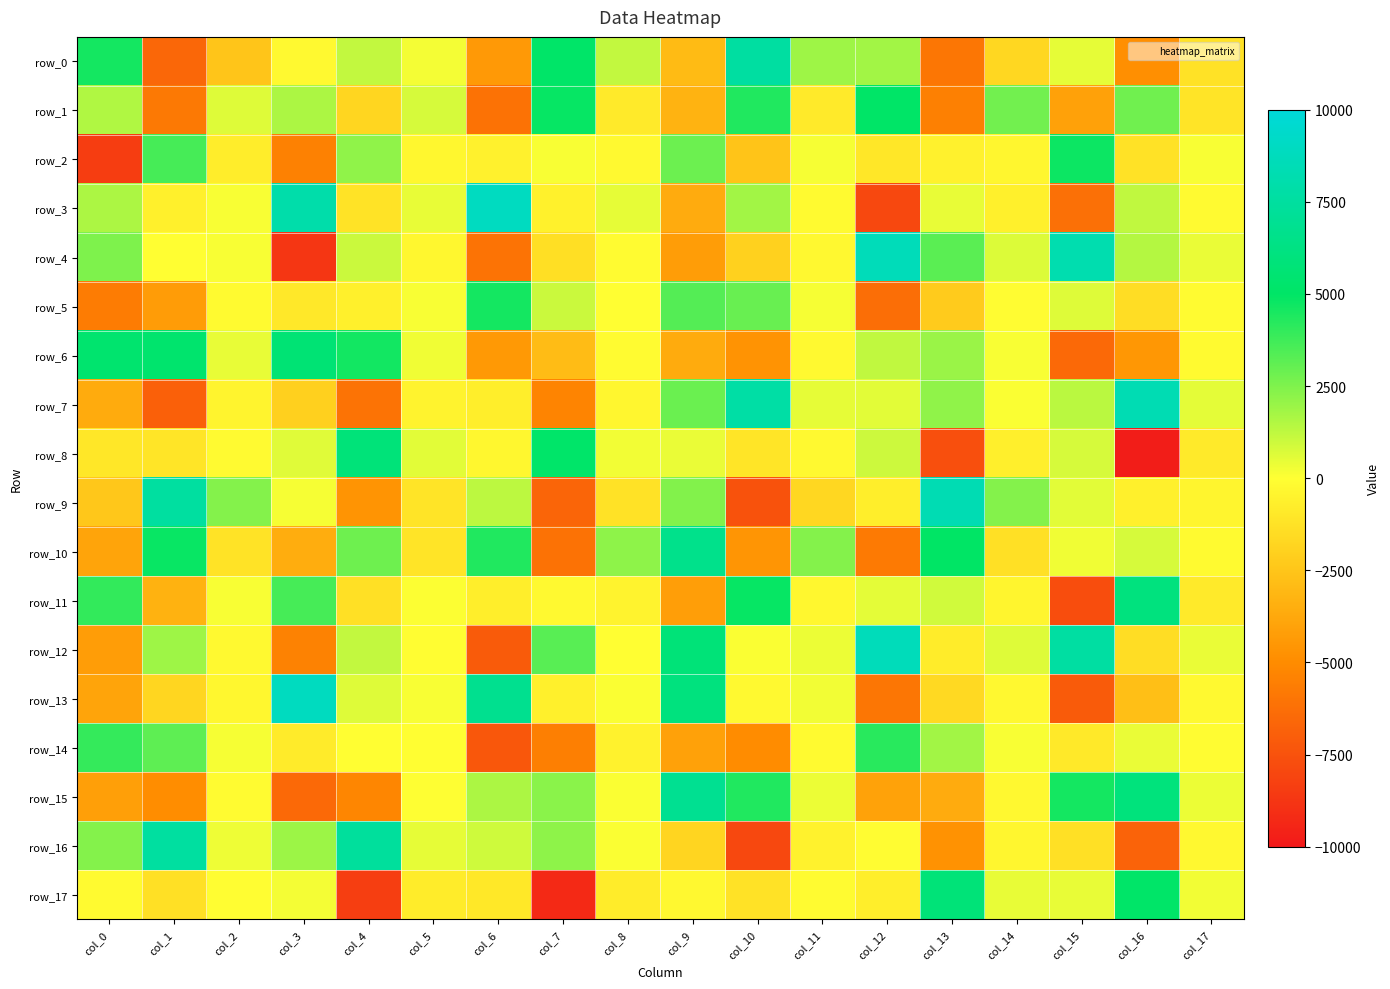

What is the sum of the row_16 values at col_15 and col_12?

-1406.8